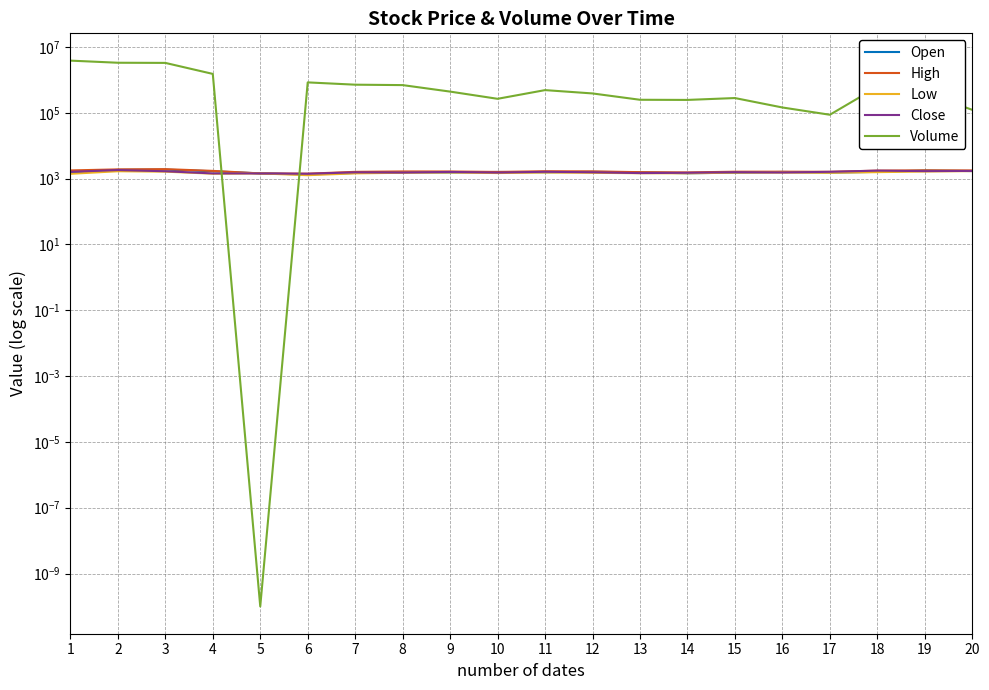

Rank the series at 5 from highest to lowest value.

Open, High, Low, Close, Volume